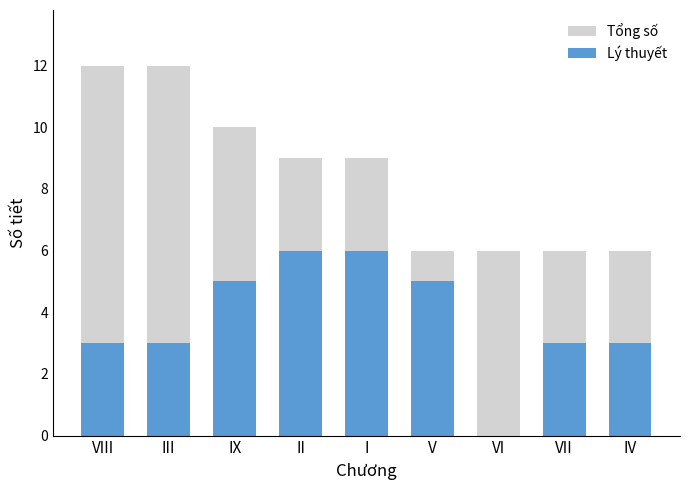

What are all the series names shown in the legend?

Tổng số, Lý thuyết